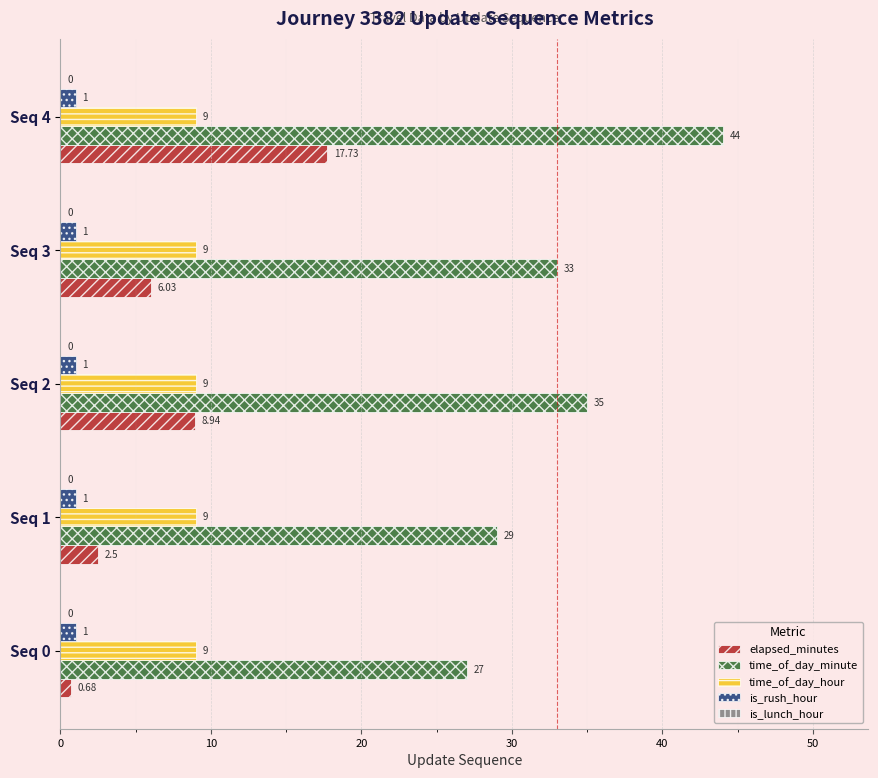

Rank the series by their maximum value, from highest to lowest.

time_of_day_minute, elapsed_minutes, time_of_day_hour, is_rush_hour